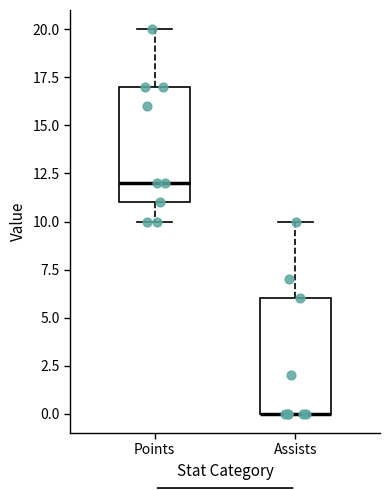

Reading left to right, transcribe this box plot: for each box, give where its median line is, the range the box spans, and where its two whiskers end, as read against the y-axis. The values are not printed on the chart, so give them approximately, as read against the axis.

Points: median 12, box 11 to 17, whiskers 10 to 20
Assists: median 0 (drawn on the box's lower edge), box 0 to 6, whiskers 0 to 10